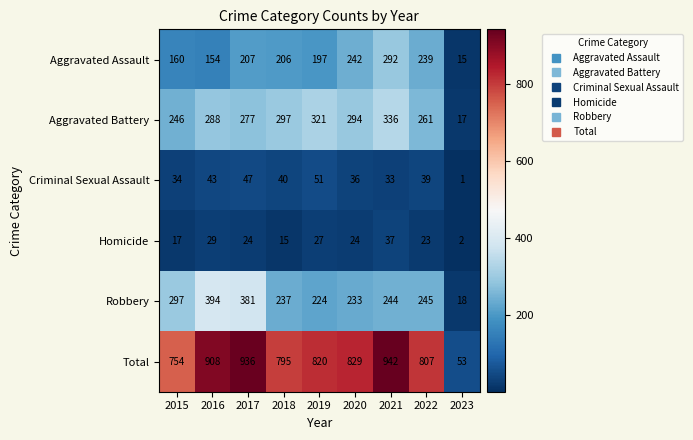

What is the difference between the Criminal Sexual Assault values at 2022 and 2016?

4